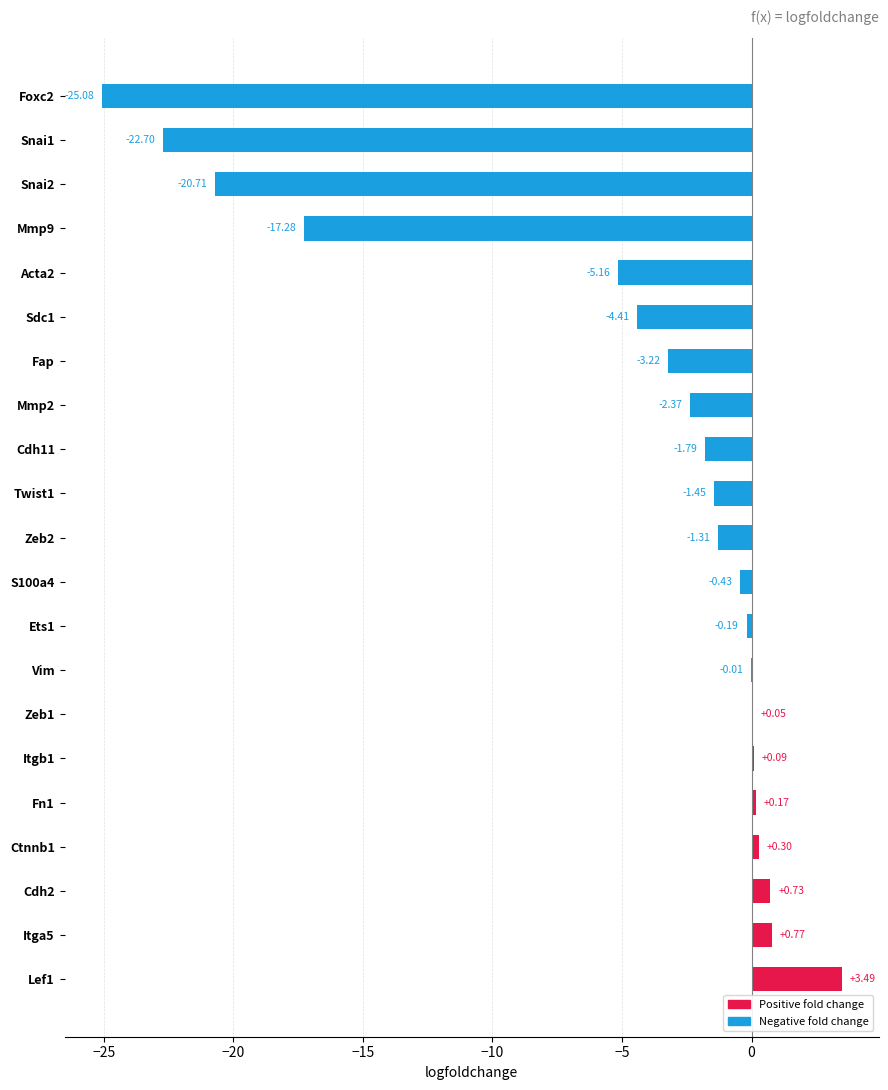

What is the sum of the values at Itga5 and Zeb2?

-0.5